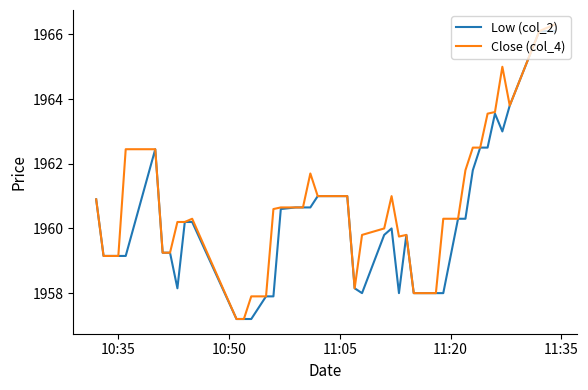

What is the highest value of the Low (col_2) series?

1966.1